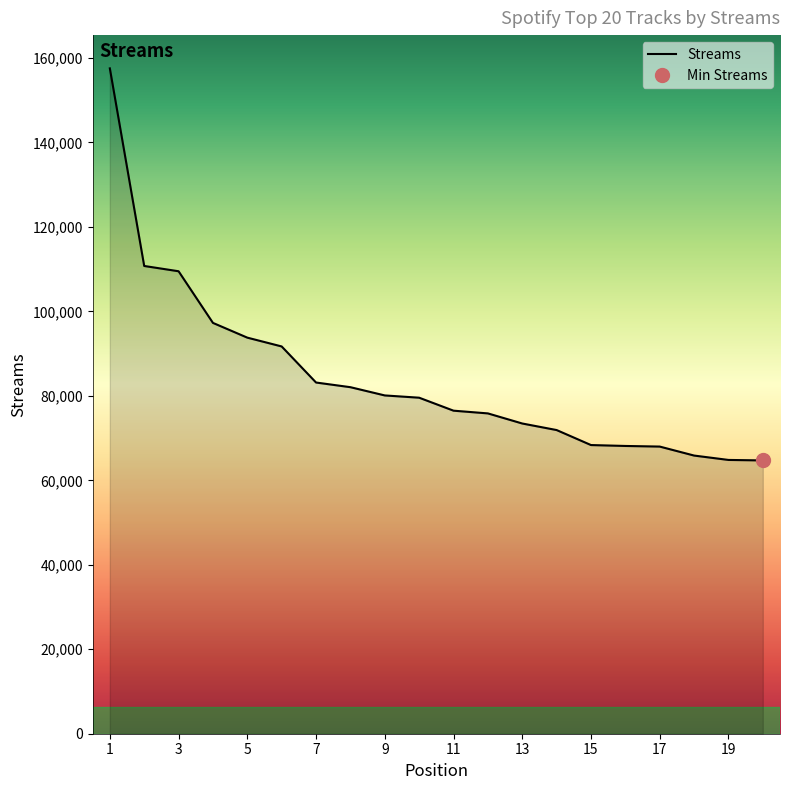

Between 17 and 6, which is larger?

6